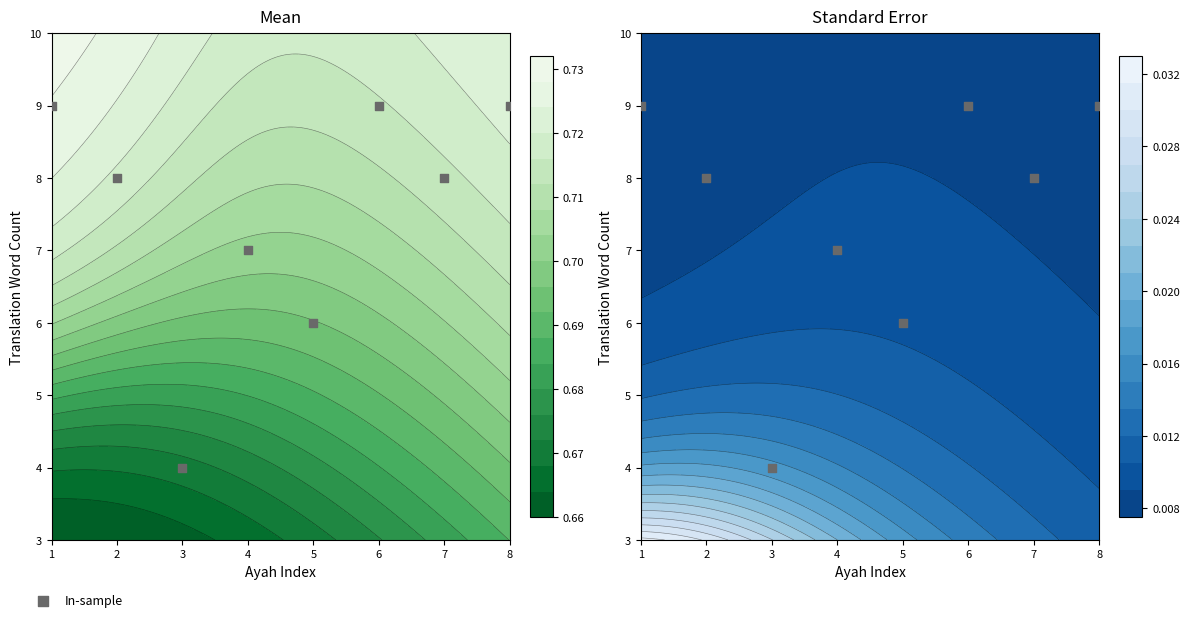

What is the sum of the values at 1 and 2?

17